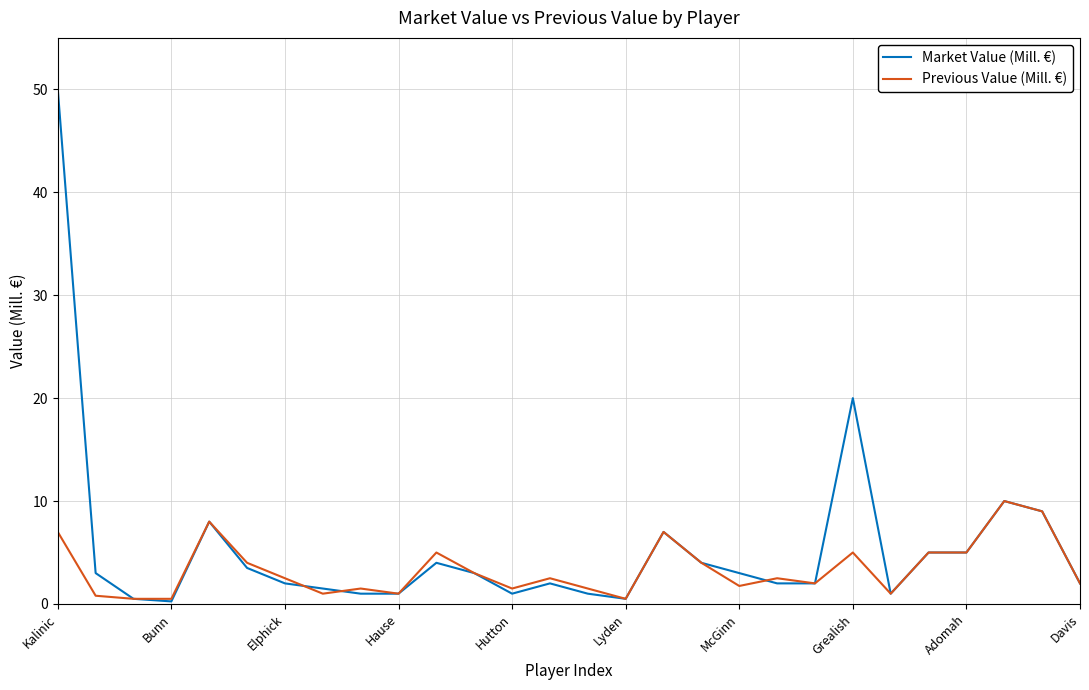

Which series has the widest spread of values?

Market Value (Mill. €)